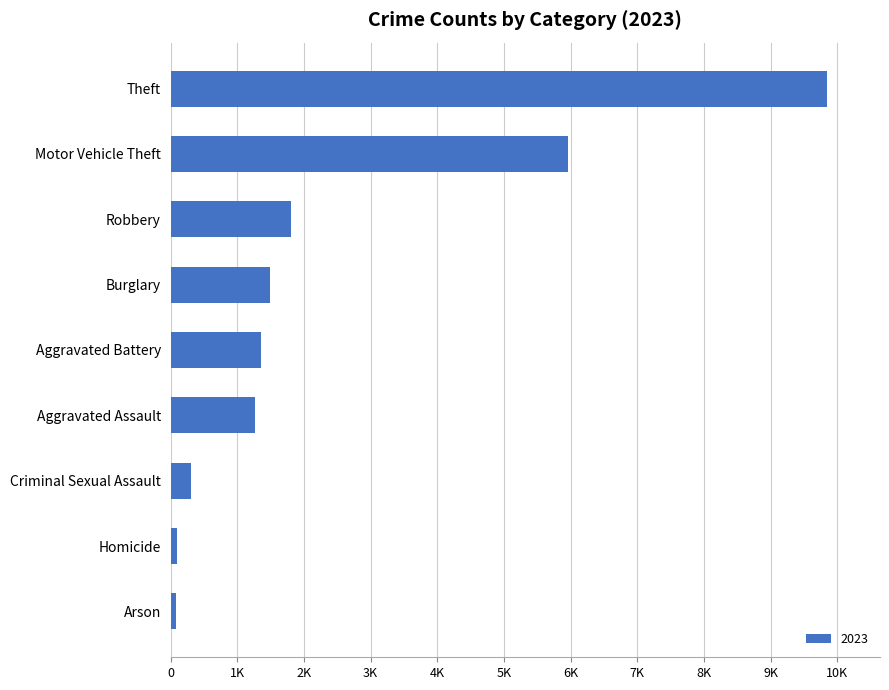

Does the chart contain any negative values?

No